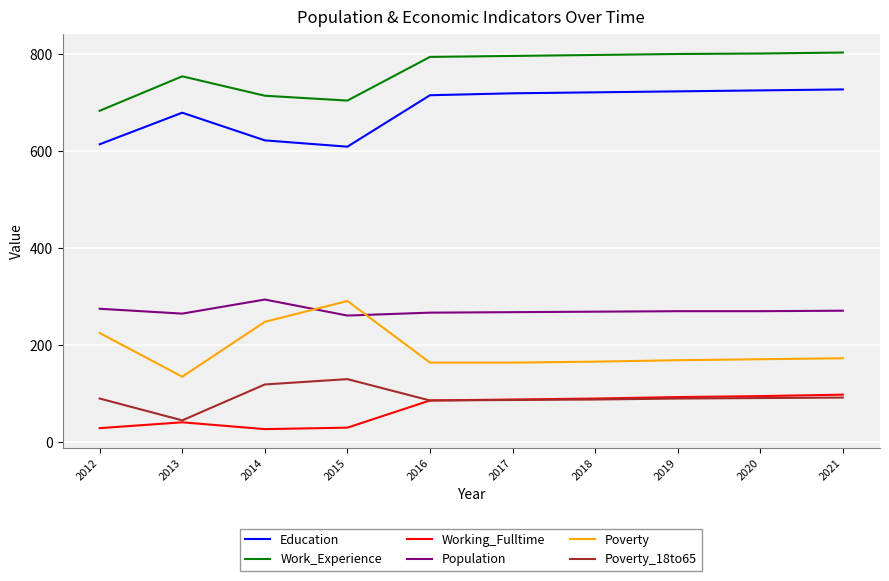

What is the spread (max minus min) of values at 2015?

674